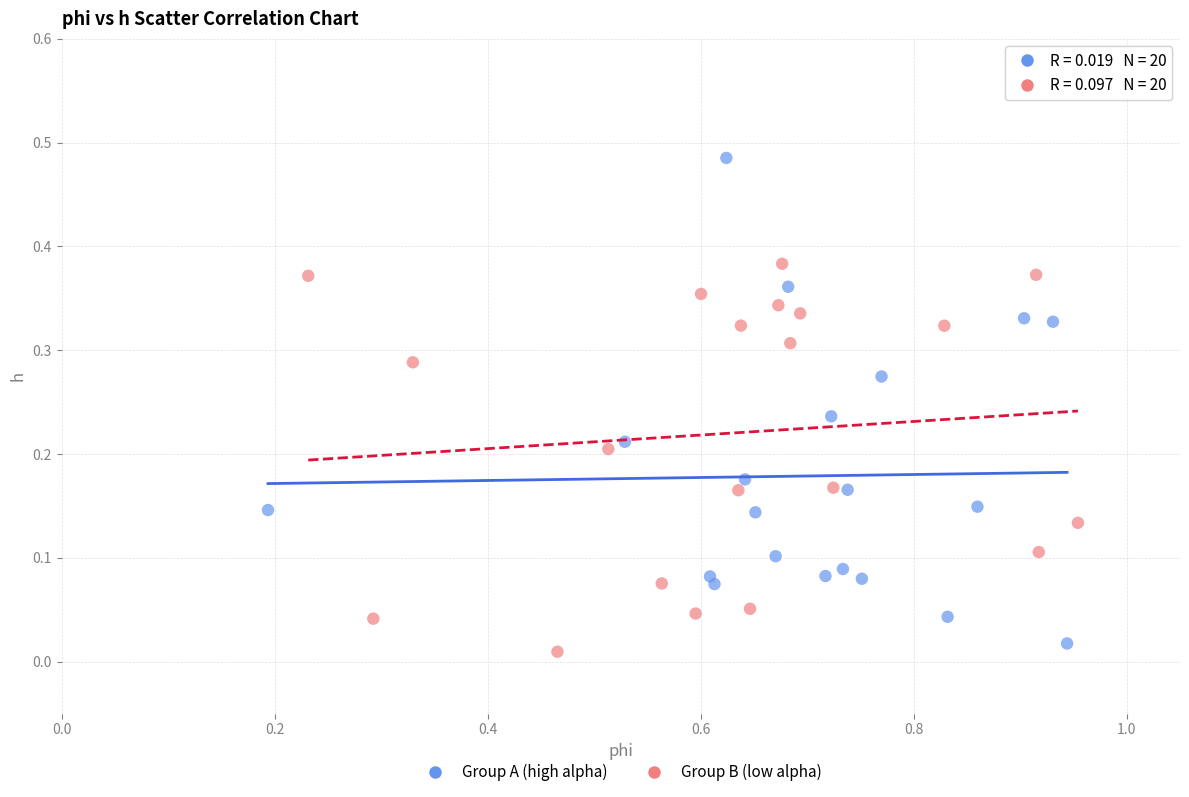

Which series contains the lowest Y value?

Group B (low alpha)